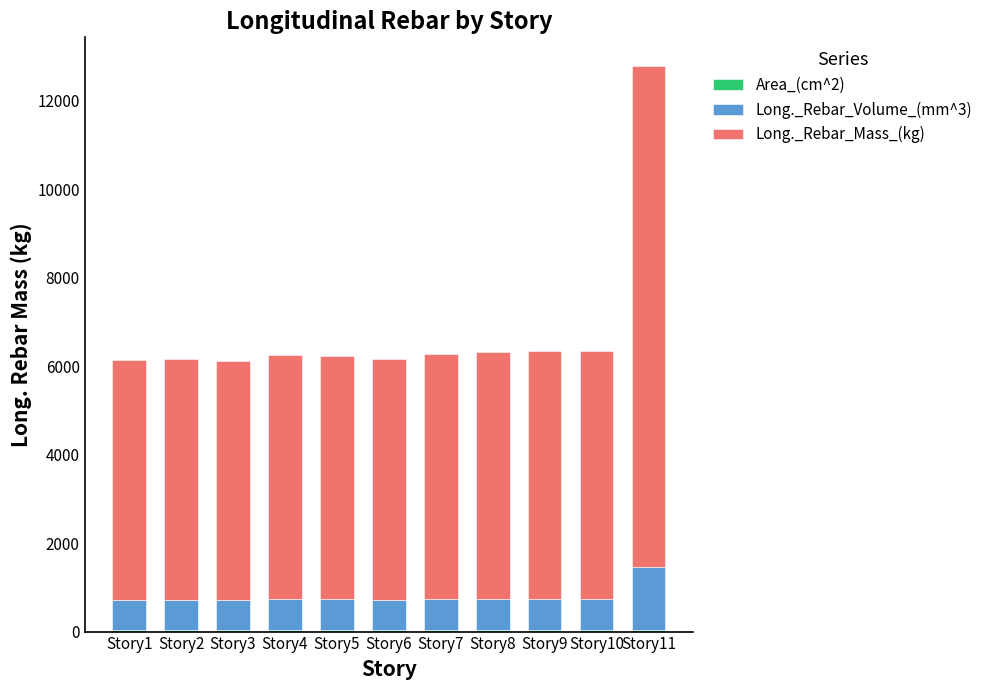

At which category is the sum across all series the highest?

Story11